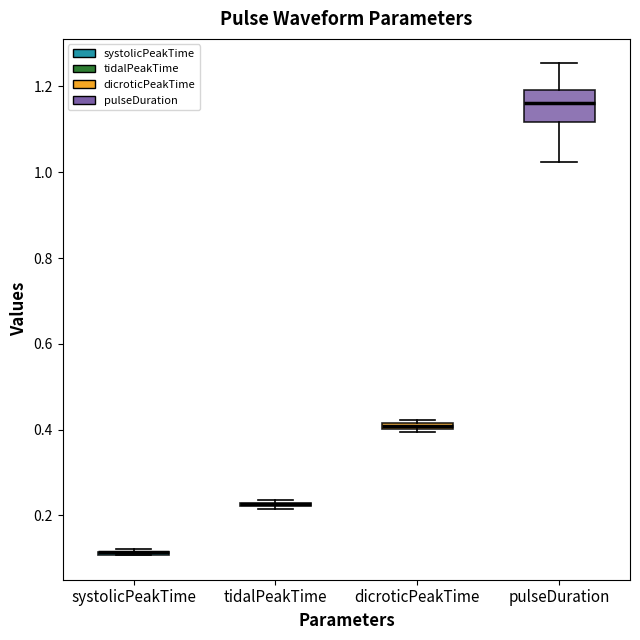

Which box is the tallest, from its lower edge to its upper edge?

pulseDuration